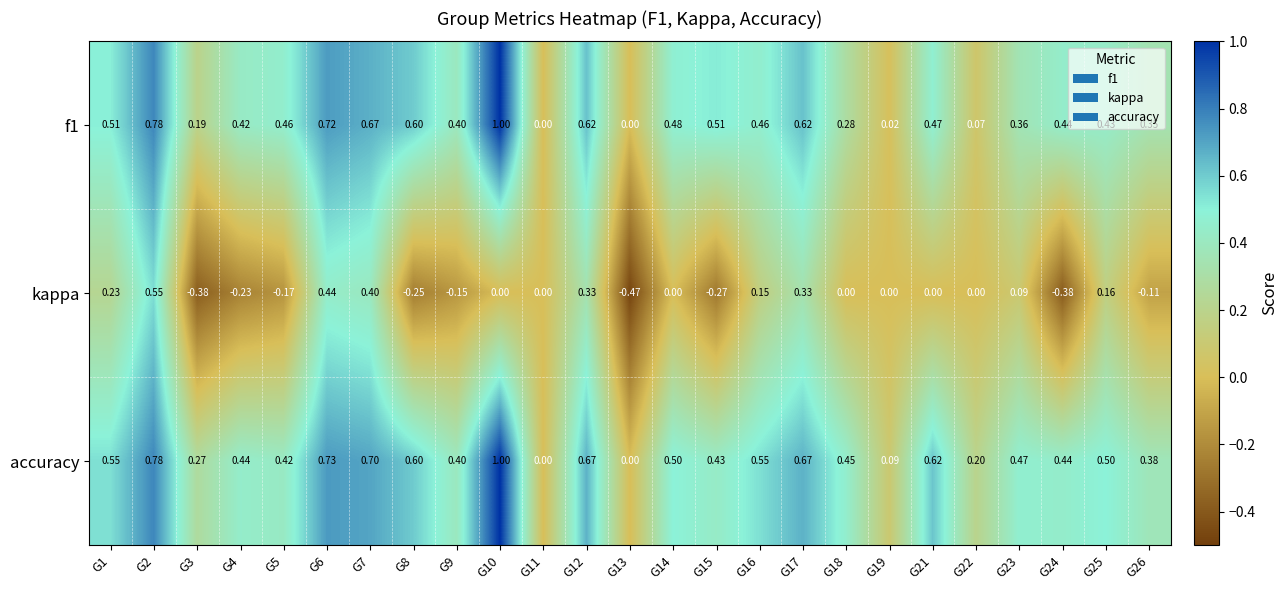

How many negative values does the kappa series have?

9